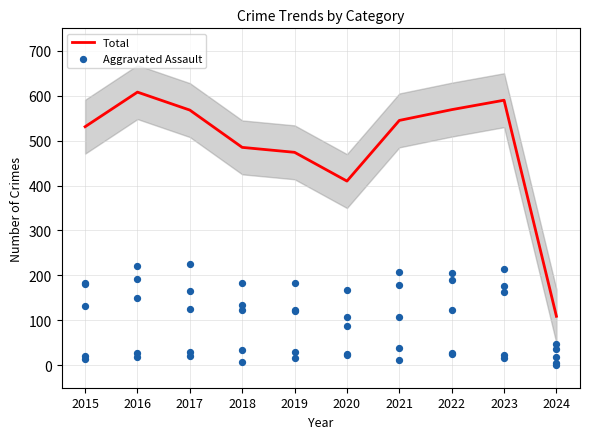

At how many categories does at least one series exceed 13?

10